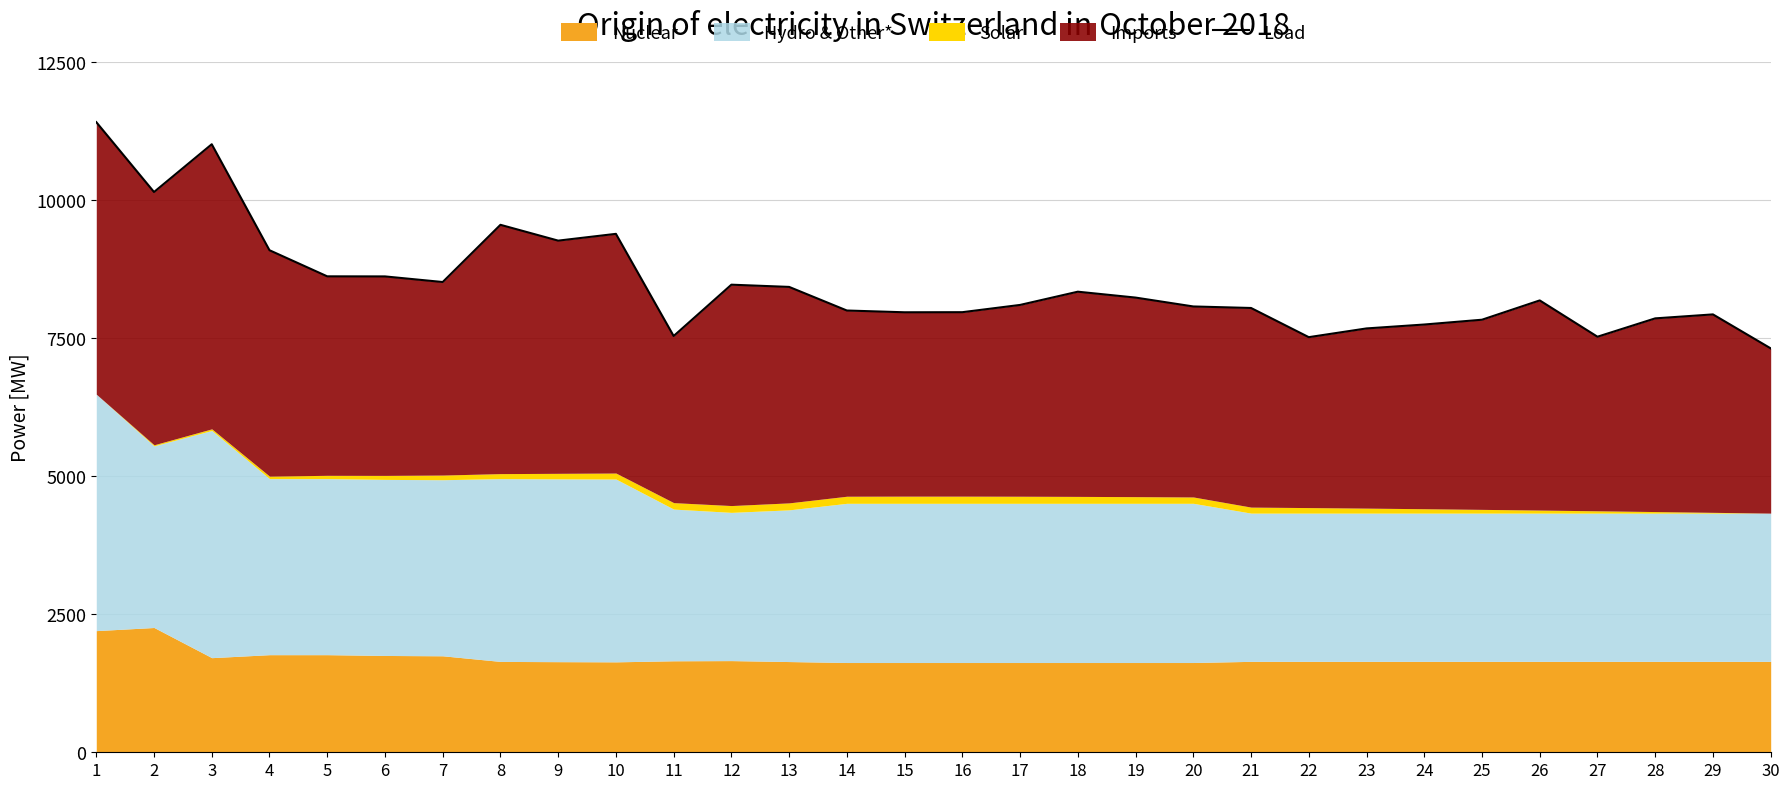

Rank the categories by value from highest to lowest.

1, 3, 2, 8, 10, 9, 4, 5, 6, 7, 12, 13, 18, 19, 26, 17, 20, 21, 14, 16, 15, 29, 28, 25, 24, 23, 11, 27, 22, 30